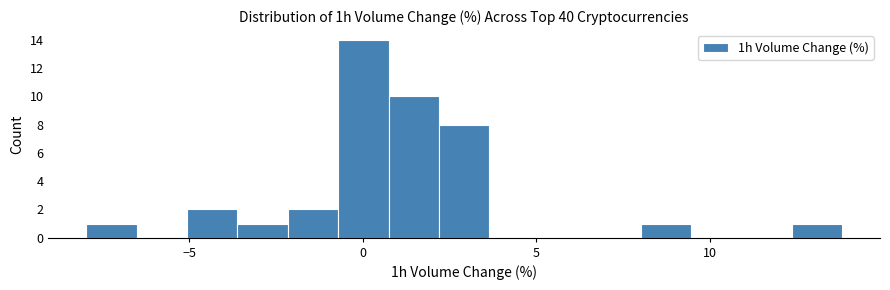

Read against the x-axis, roughly where is the centre of the tallest bar?

0.0